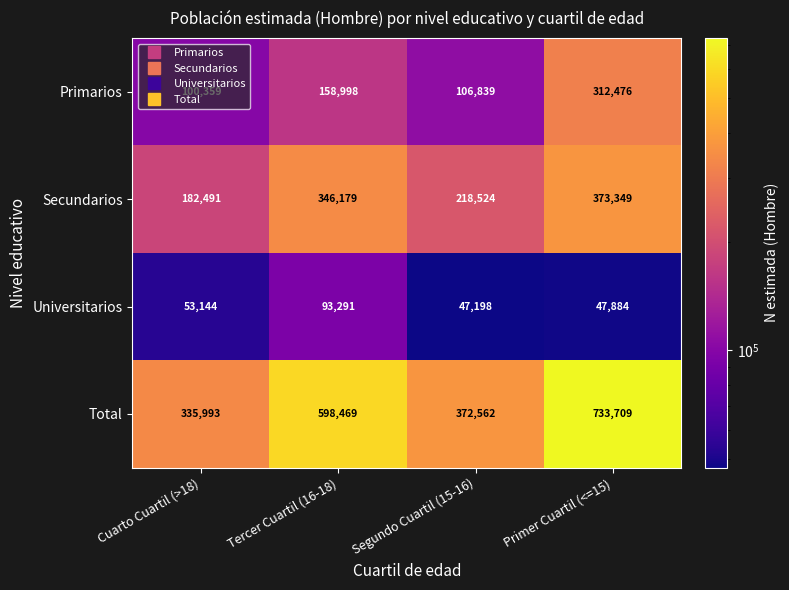

True or false: Universitarios has a value of 79104 at Segundo Cuartil (15-16).

False